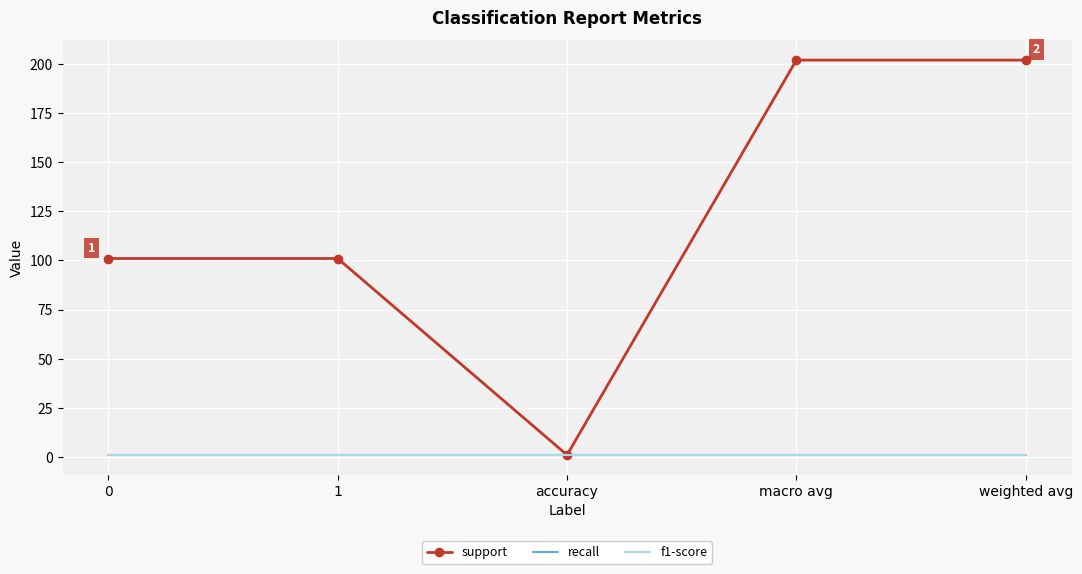

What is the difference between the support values at 1 and accuracy?

100